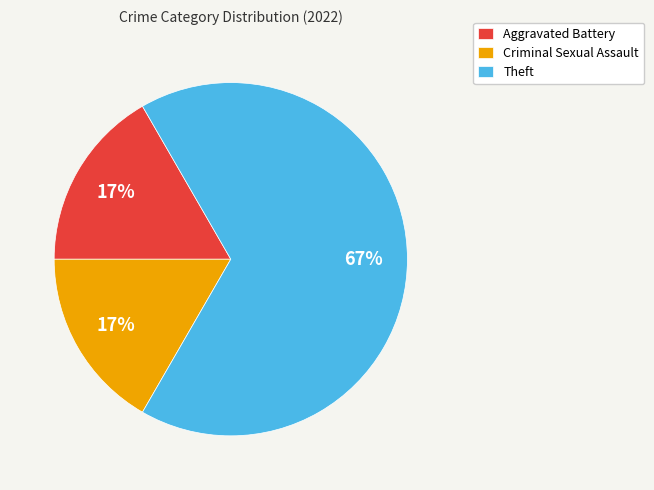

Which has a higher value, Criminal Sexual Assault or Theft?

Theft